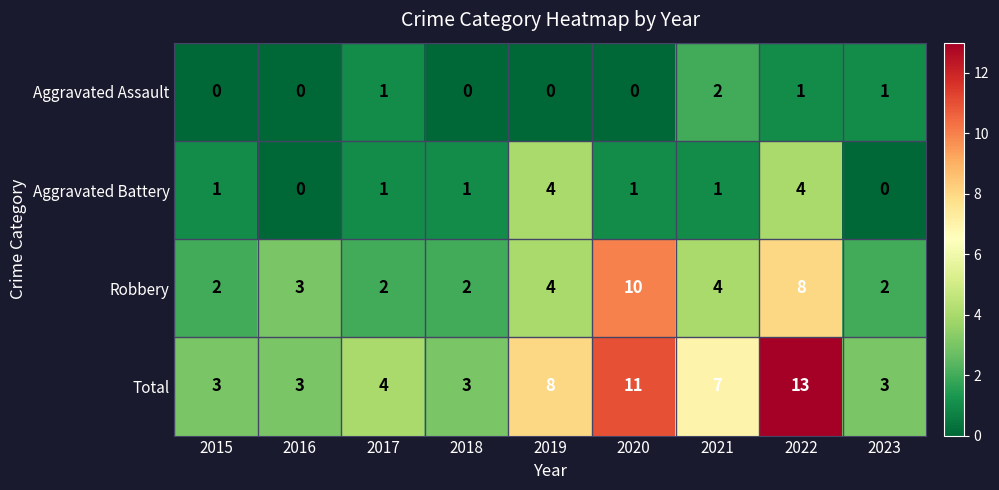

At which category does the chart reach its peak across all series?

2022